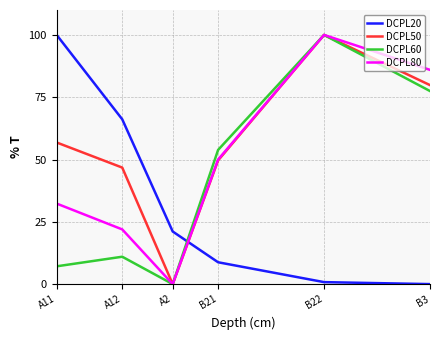

Reading left to right, extract all data points from this chart.

DCPL20: 100.0	66.1	21.1	8.8	0.8	0.0
DCPL50: 56.8	46.8	0.0	49.6	100.0	79.9
DCPL60: 7.1	11.0	0.0	53.8	100.0	77.5
DCPL80: 32.3	22.0	0.0	50.0	100.0	86.0